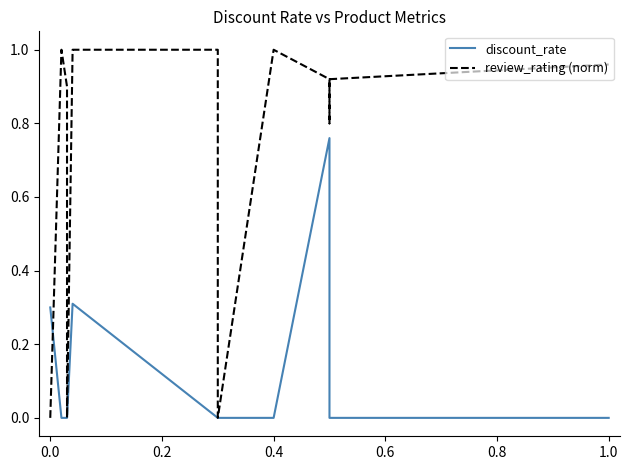

Which series has the largest total across all categories?

review_rating (norm)